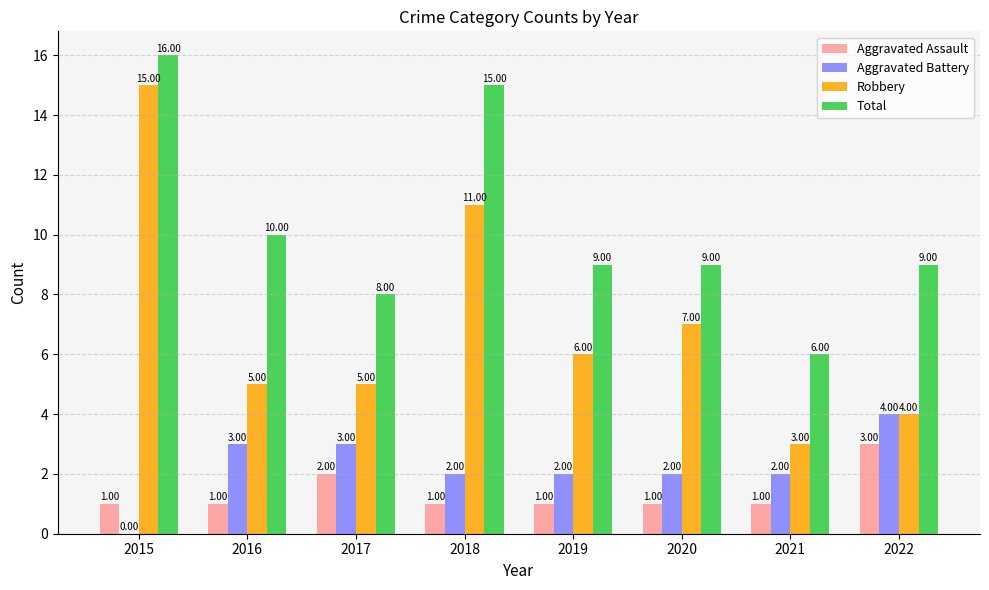

Which series has the largest total across all categories?

Total